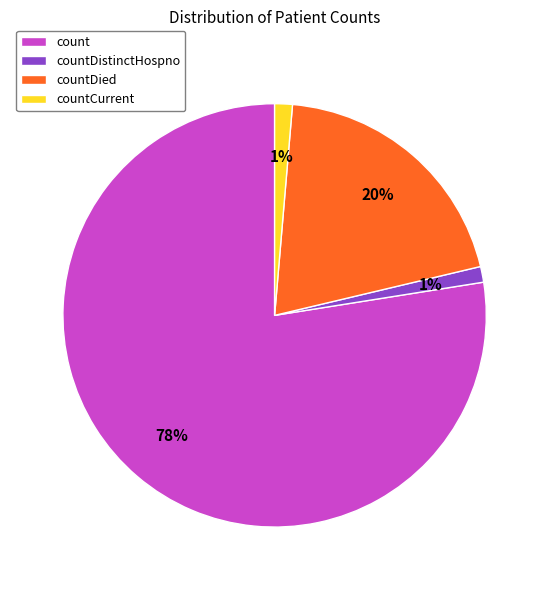

To the nearest percent, what is the combined percentage of countDied and countCurrent?

21%